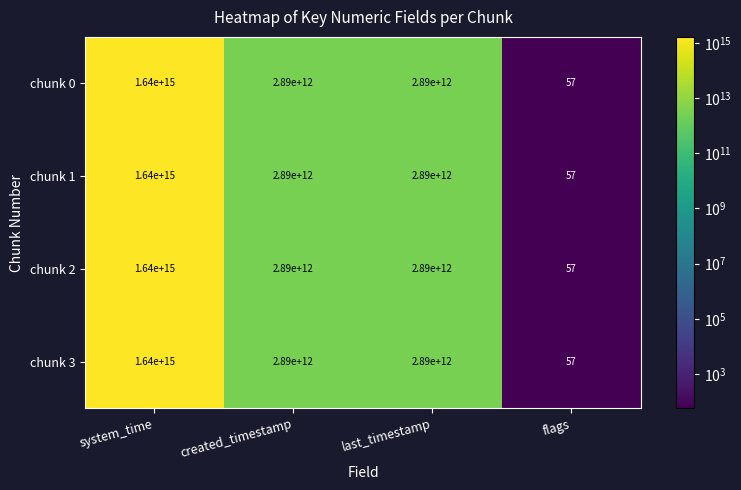

At which category is the sum across all series the highest?

system_time